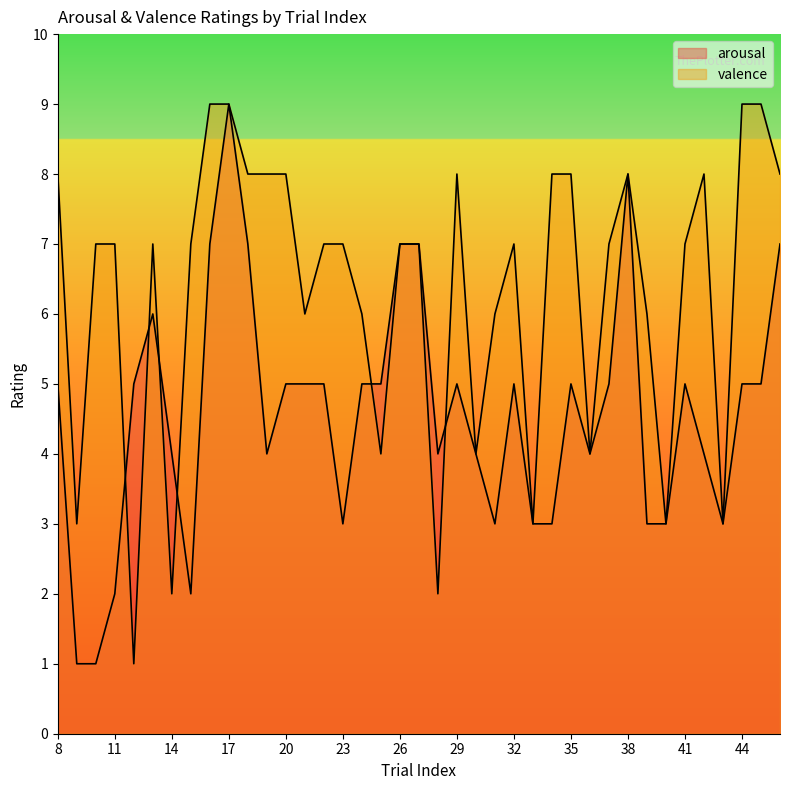

How many lines are shown in the chart?

2